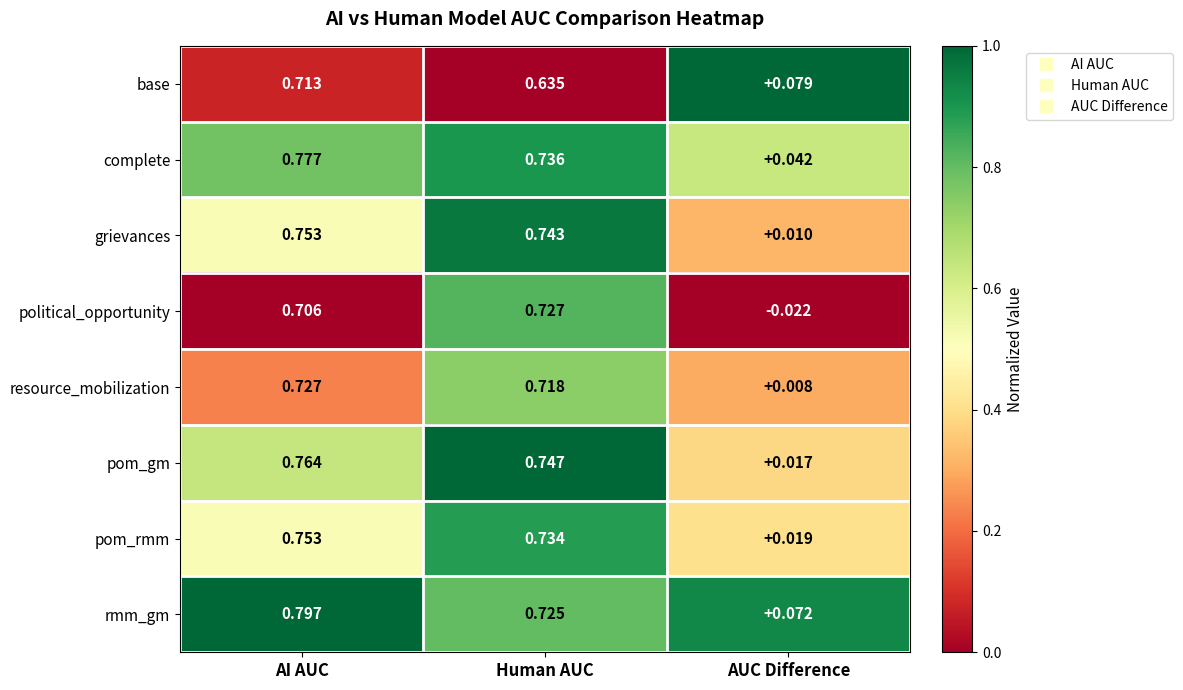

Which series has the widest spread of values?

political_opportunity